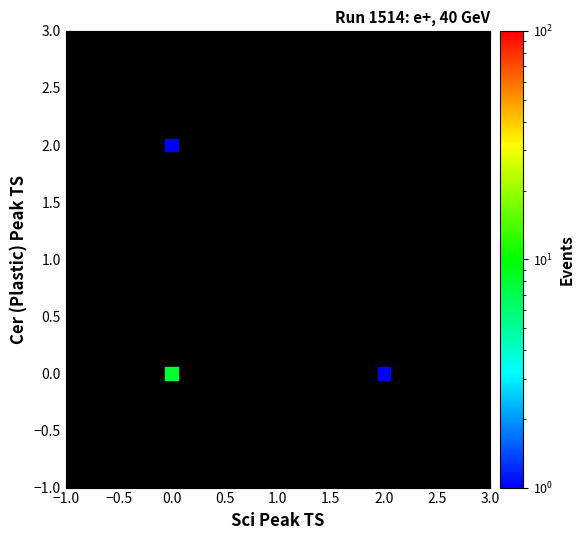

List the coordinates of all points as (X, Y) pairs, reading left to right.

(0, 0)  (0, 2)  (2, 0)